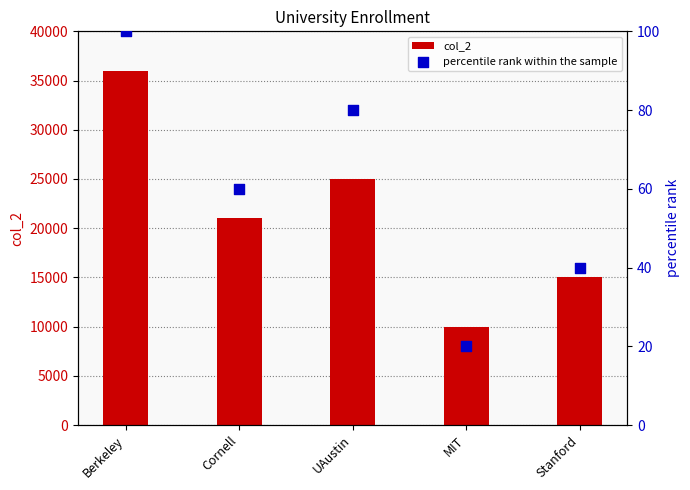

Which series has the widest spread of Y values?

col_2